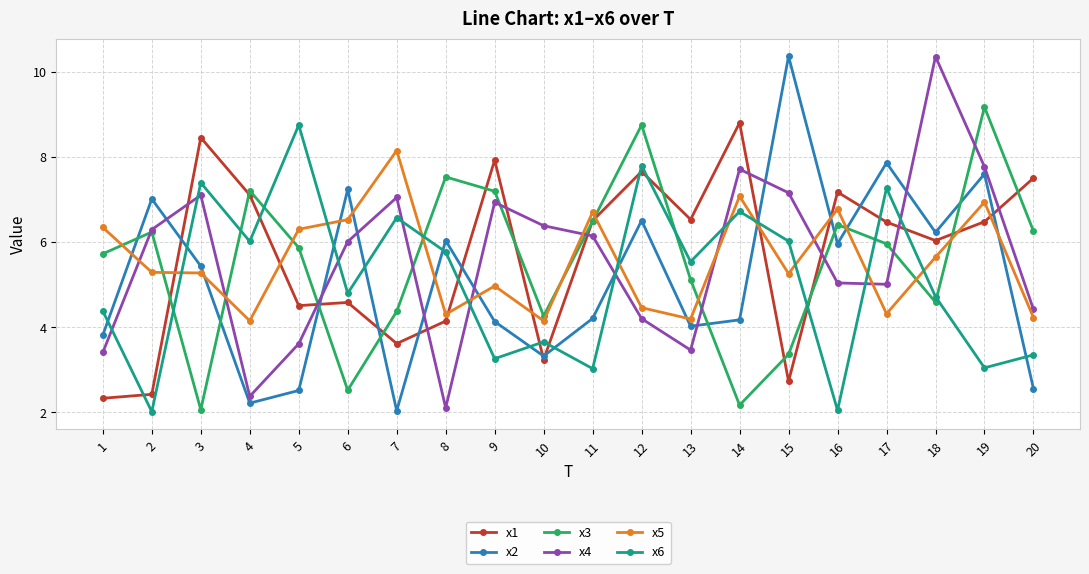

Where is the first local minimum for x4?

4